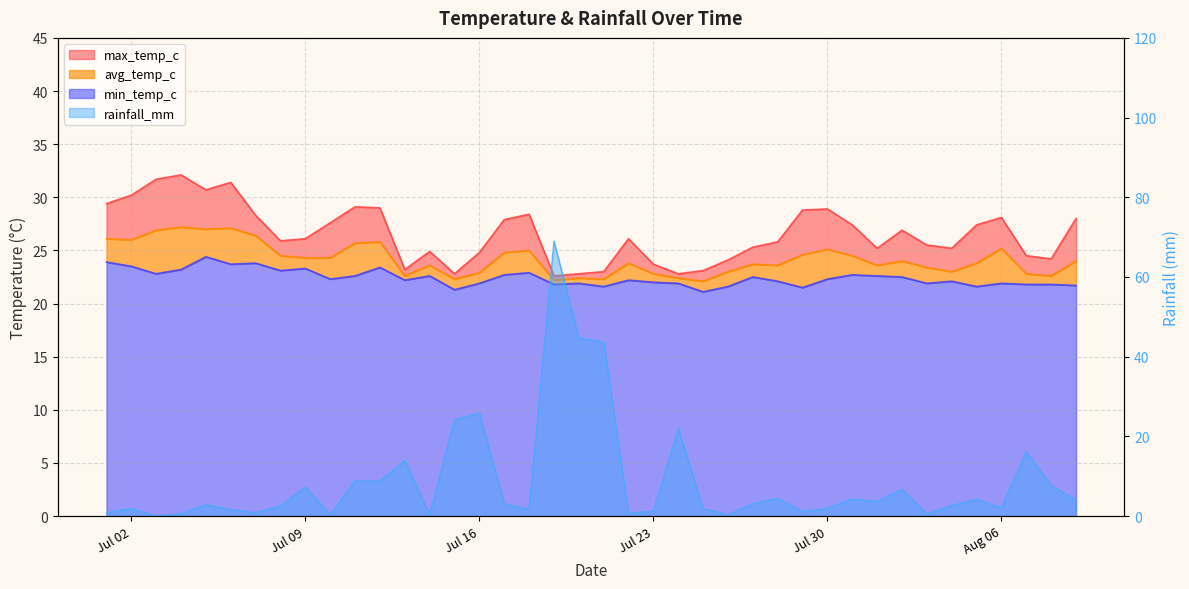

What is the value of the avg_temp_c point at the 15th from the left?

22.3